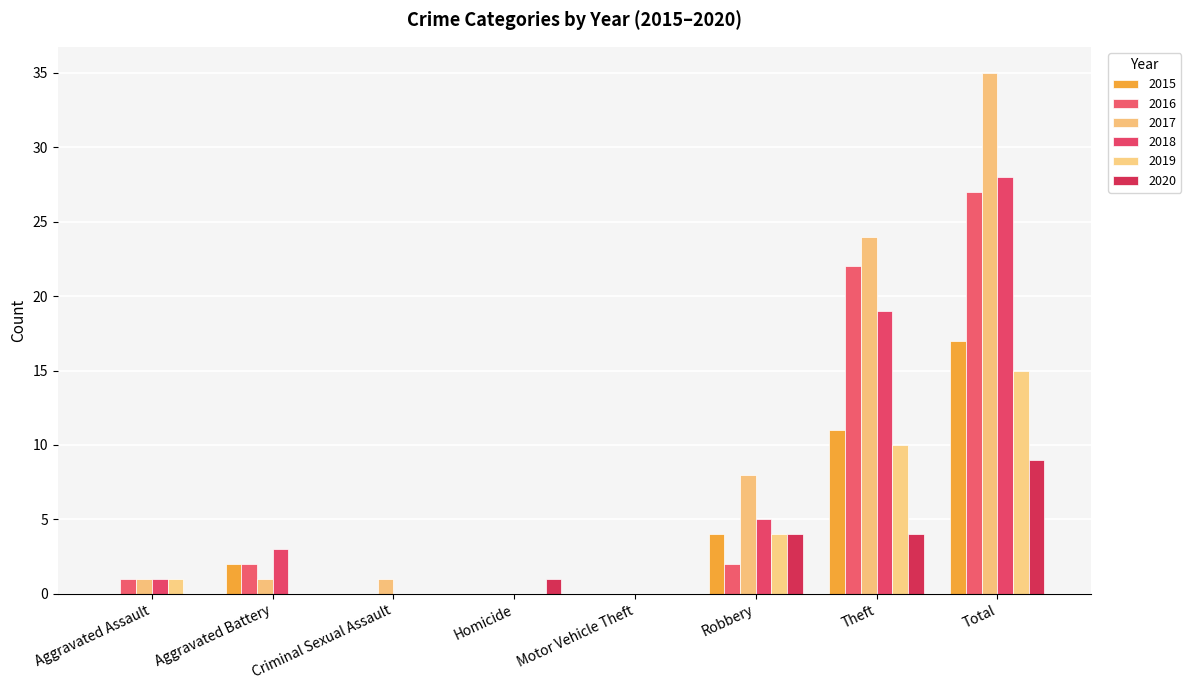

What is the average value of the 2018 series?

7